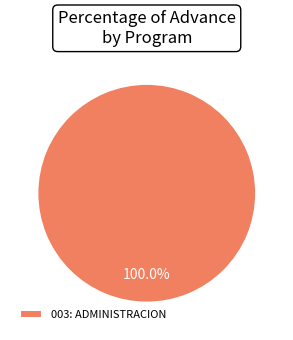

Which category accounts for the majority?

003: ADMINISTRACION